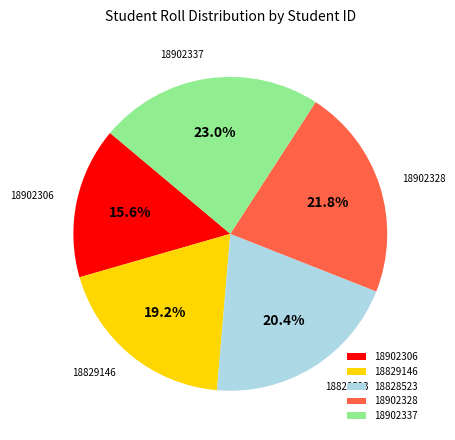

How many segments does this pie chart have?

5